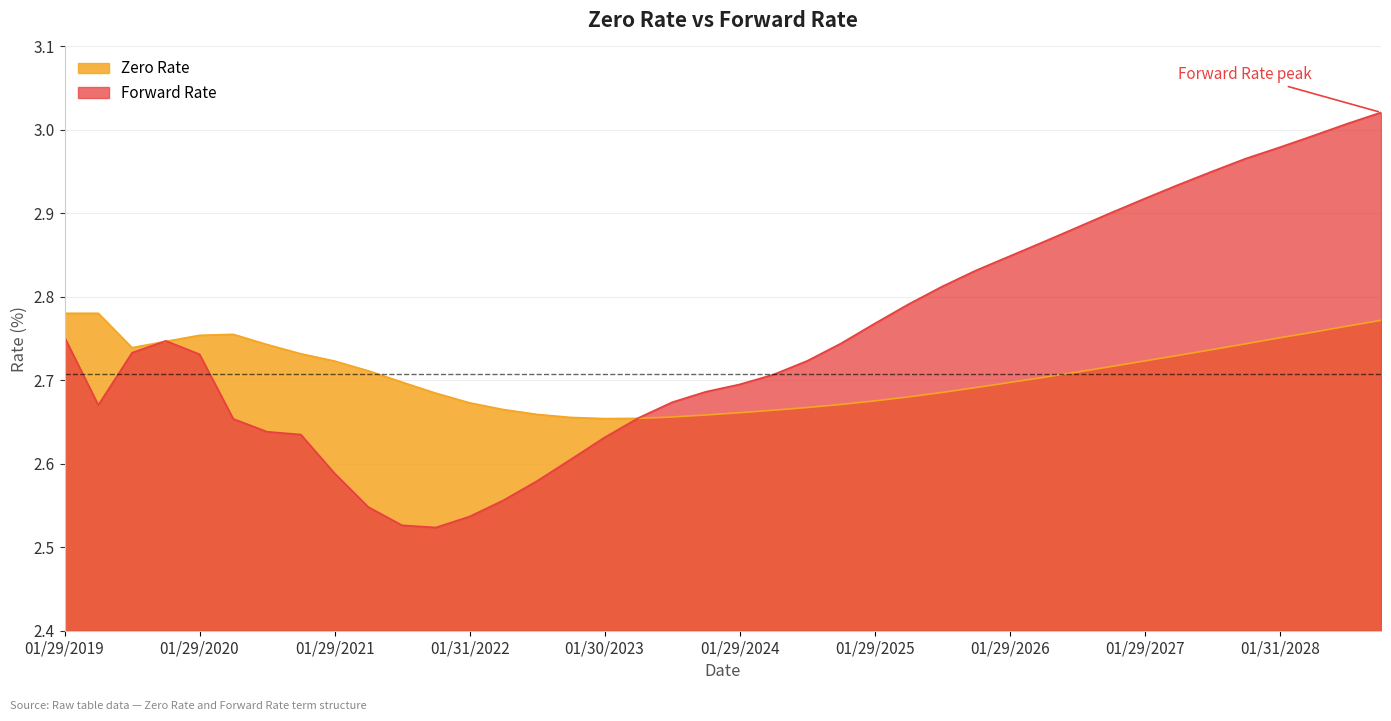

What is the average value of the Zero Rate series?

2.7